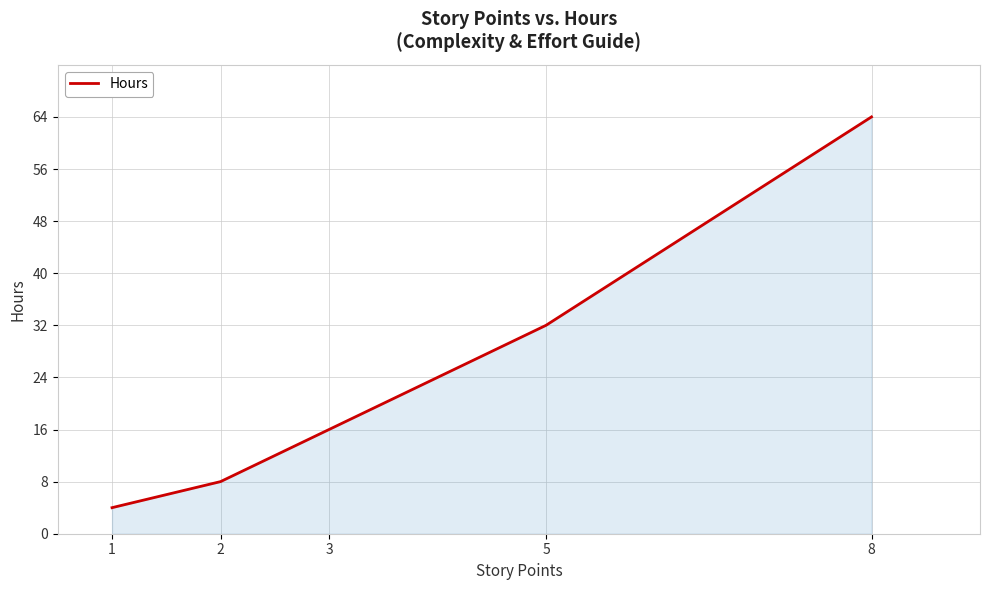

What is the sum of all values?

124